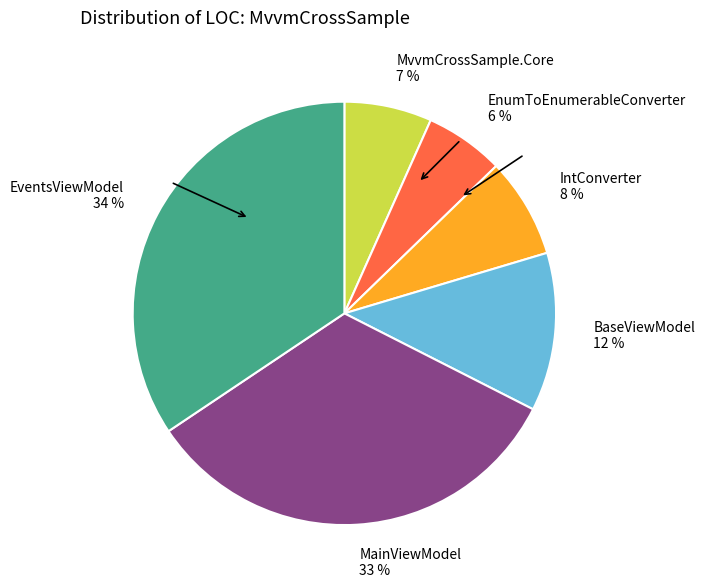

To the nearest percent, what is the combined percentage of IntConverter and BaseViewModel?

20%